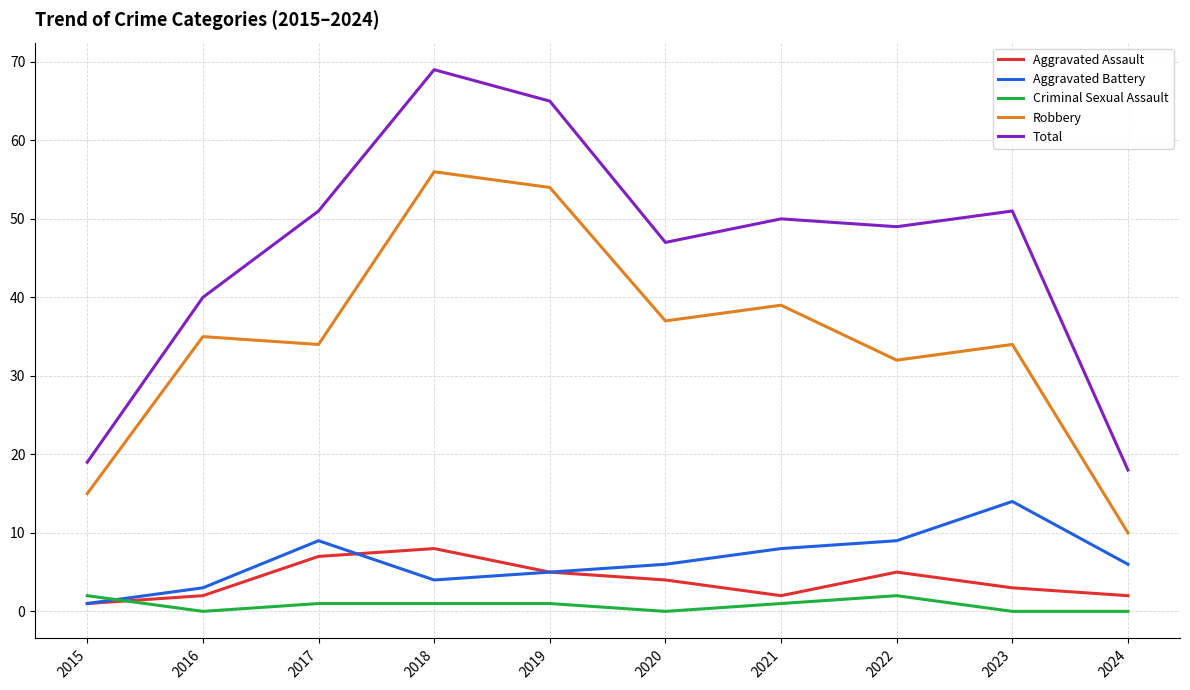

What is the difference between the Aggravated Battery values at 2016 and 2021?

5